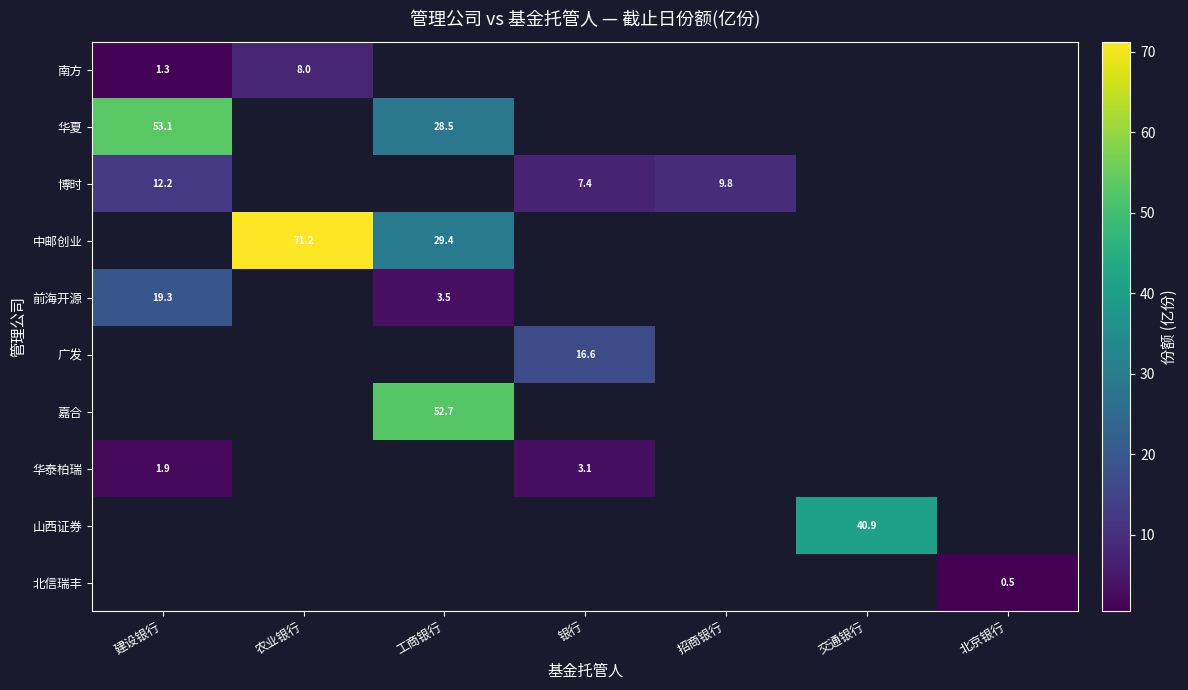

What is the approximate value of 南方 at 建设银行?

1.3